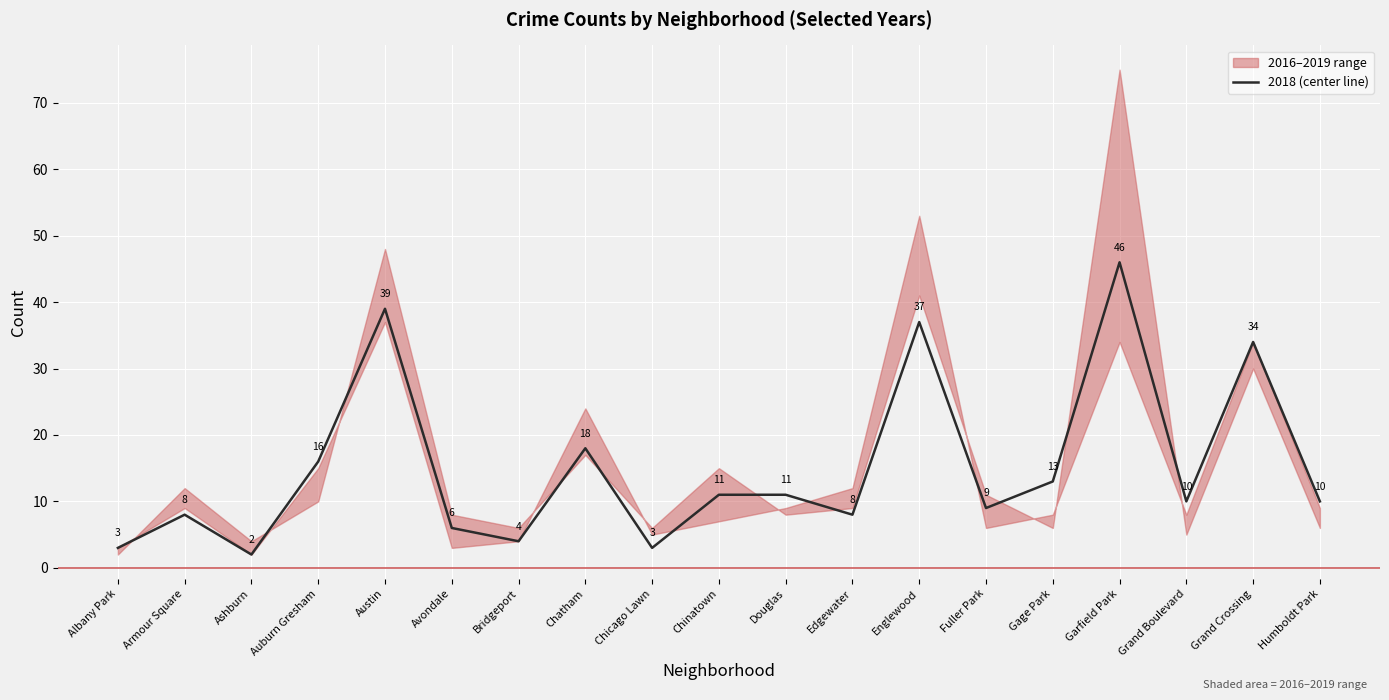

What position from the left is Albany Park?

1